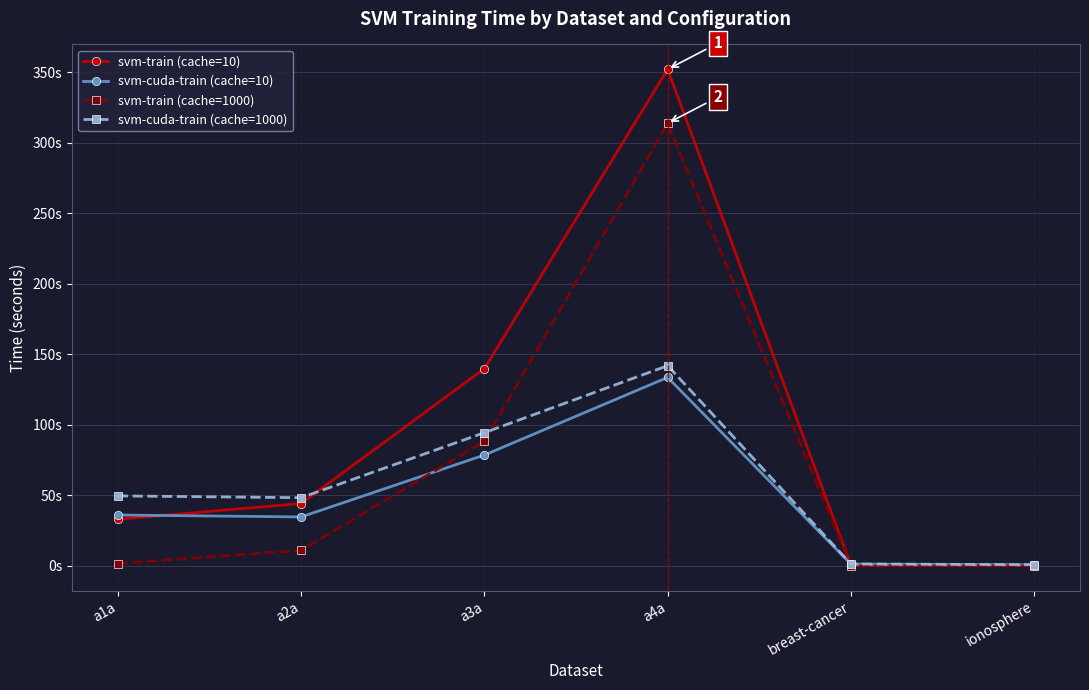

True or false: svm-train (cache=10) has more than 0 points higher than both neighbors.

True